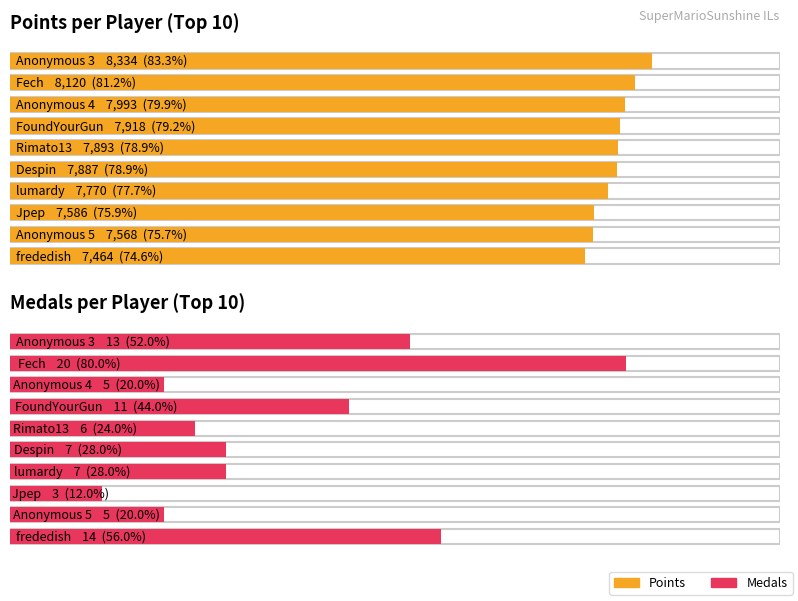

Between Rimato13 and FoundYourGun, which is larger?

FoundYourGun